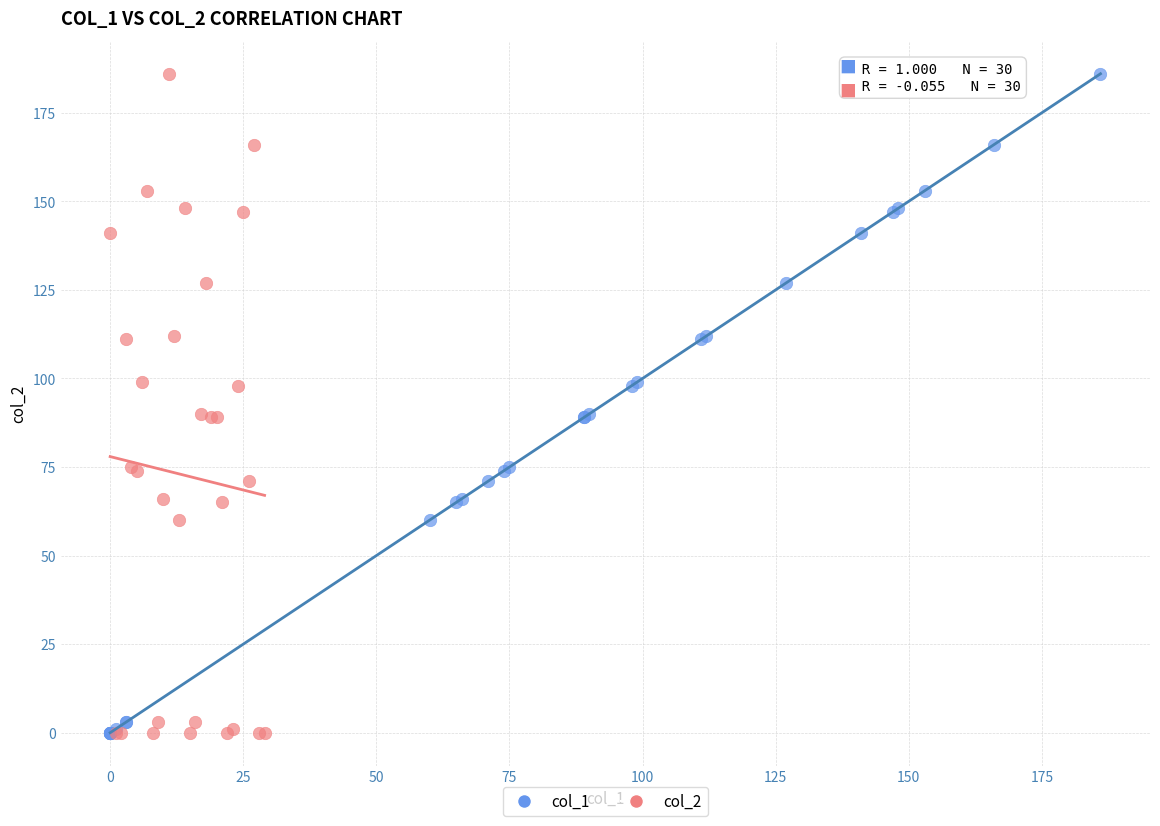

What are all the series names shown in the legend?

col_1, col_2